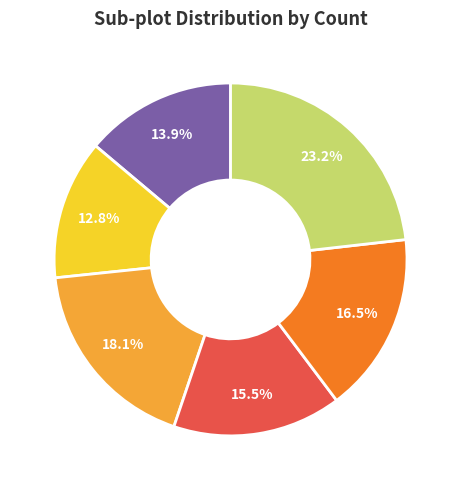

Rank the categories by value from lowest to highest.

B, A, D, E, C, F